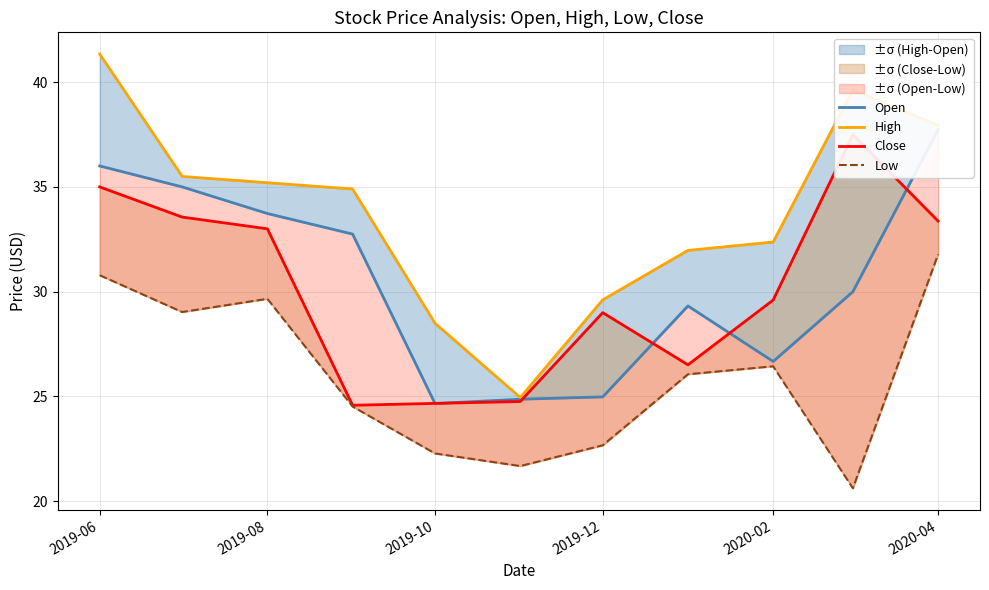

True or false: Low and Open intersect in this chart.

False